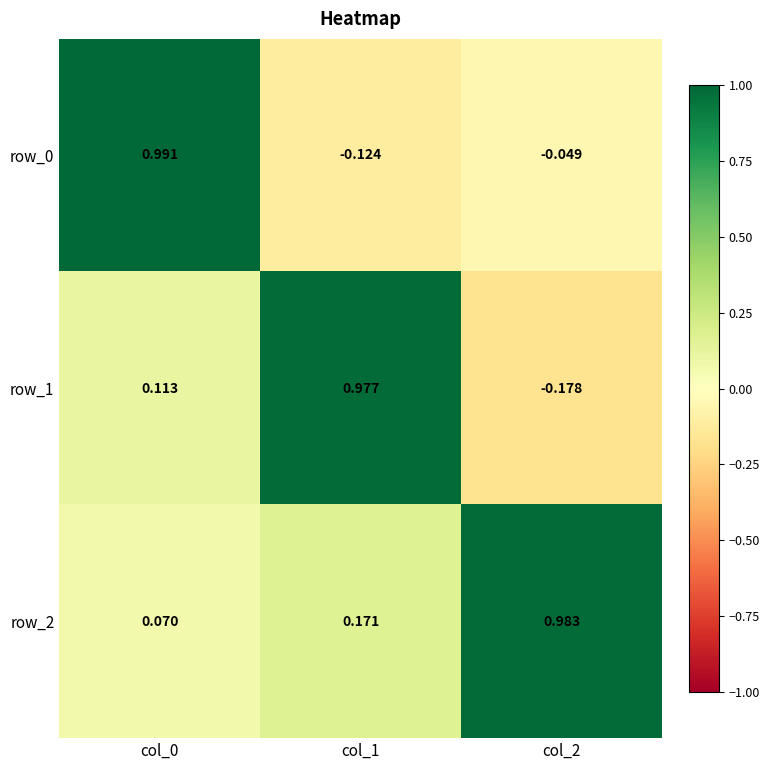

Is the value of row_2 at col_2 greater than the value of row_0 at col_0?

No